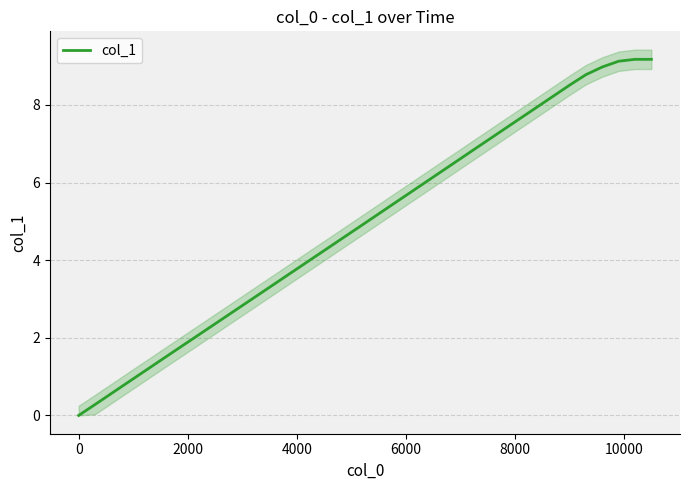

Does the chart have visible grid lines?

Yes